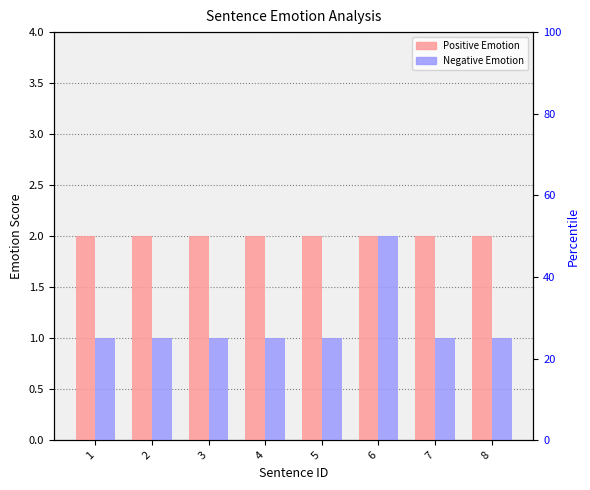

Rank the series at 1 from highest to lowest value.

Positive Emotion, Negative Emotion